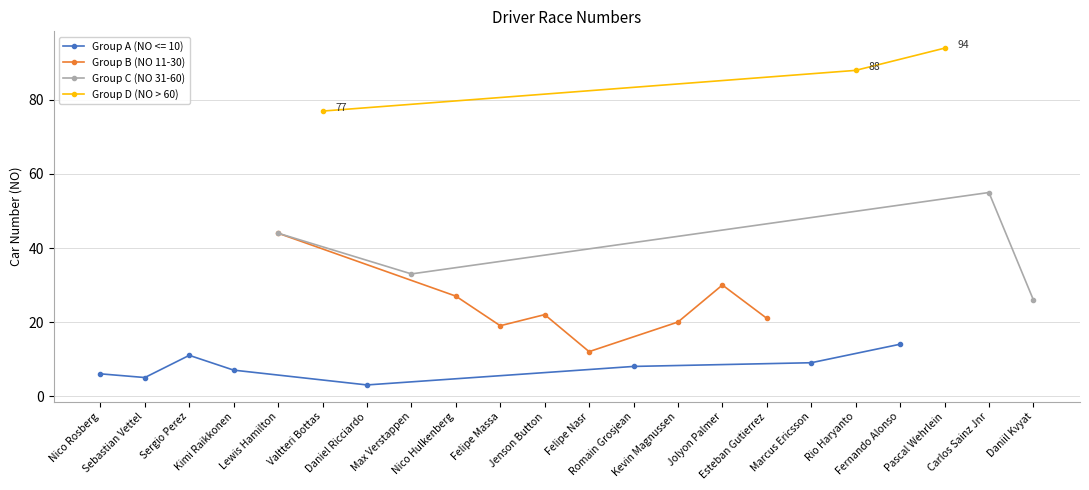

What is the change in value from Sebastian Vettel to Pascal Wehrlein?

+89